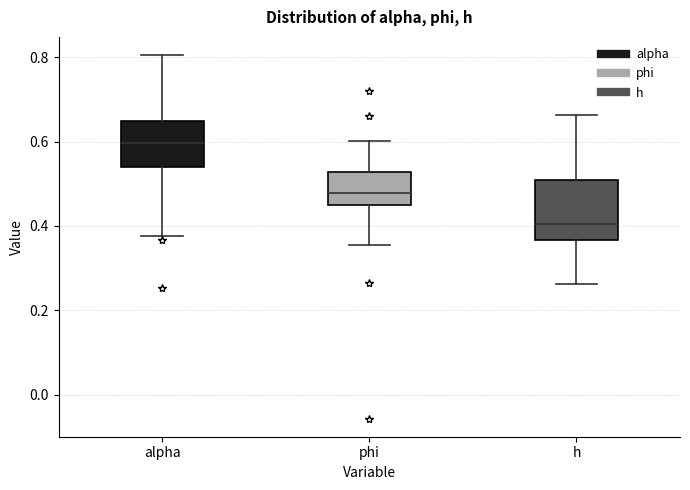

Which box is the tallest, from its lower edge to its upper edge?

h